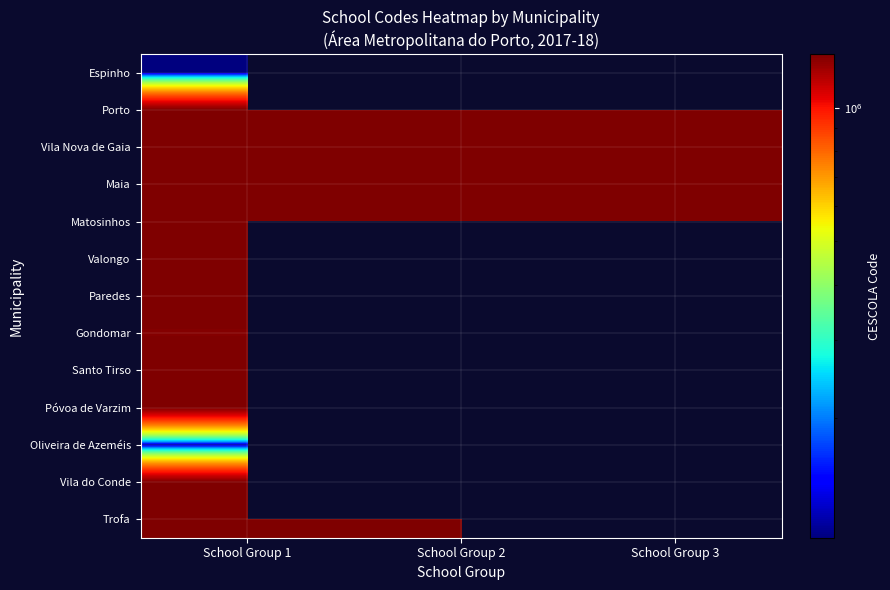

How many categories are shown in the chart?

3